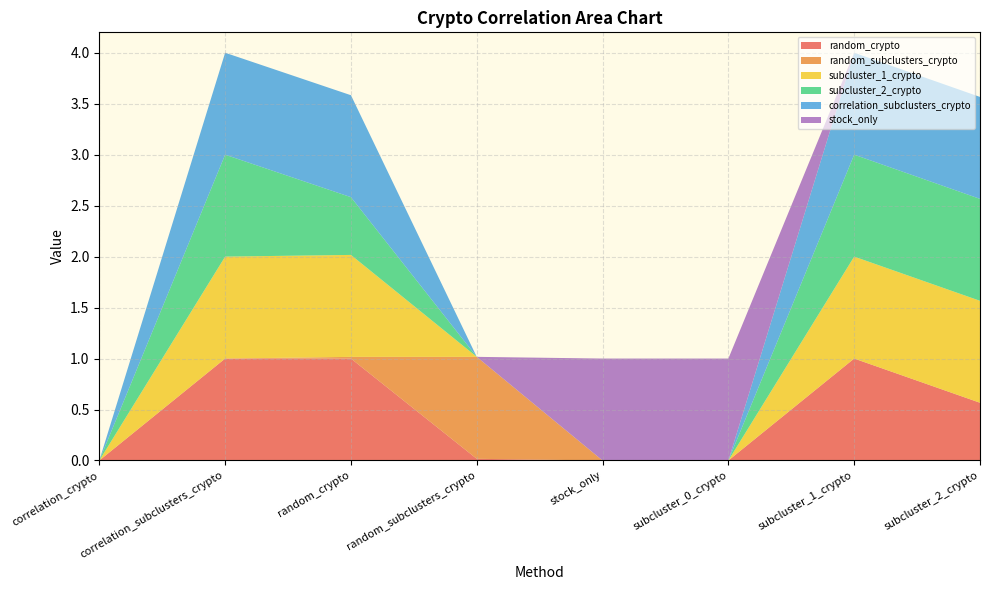

Reading right to left, extract all data points from this chart.

random_crypto: subcluster_2_crypto=0.6	subcluster_1_crypto=1.0	subcluster_0_crypto=0.0	stock_only=0.0	random_subclusters_crypto=0.0	random_crypto=1.0	correlation_subclusters_crypto=1.0	correlation_crypto=0.0
random_subclusters_crypto: subcluster_2_crypto=0.0	subcluster_1_crypto=0.0	subcluster_0_crypto=0.0	stock_only=0.0	random_subclusters_crypto=1.0	random_crypto=0.0	correlation_subclusters_crypto=0.0	correlation_crypto=0.0
subcluster_1_crypto: subcluster_2_crypto=1.0	subcluster_1_crypto=1.0	subcluster_0_crypto=0.0	stock_only=0.0	random_subclusters_crypto=0.0	random_crypto=1.0	correlation_subclusters_crypto=1.0	correlation_crypto=0.0
subcluster_2_crypto: subcluster_2_crypto=1.0	subcluster_1_crypto=1.0	subcluster_0_crypto=0.0	stock_only=0.0	random_subclusters_crypto=0.0	random_crypto=0.6	correlation_subclusters_crypto=1.0	correlation_crypto=0.0
correlation_subclusters_crypto: subcluster_2_crypto=1.0	subcluster_1_crypto=1.0	subcluster_0_crypto=0.0	stock_only=0.0	random_subclusters_crypto=0.0	random_crypto=1.0	correlation_subclusters_crypto=1.0	correlation_crypto=0.0
stock_only: subcluster_2_crypto=0.0	subcluster_1_crypto=0.0	subcluster_0_crypto=1.0	stock_only=1.0	random_subclusters_crypto=0.0	random_crypto=0.0	correlation_subclusters_crypto=0.0	correlation_crypto=0.0